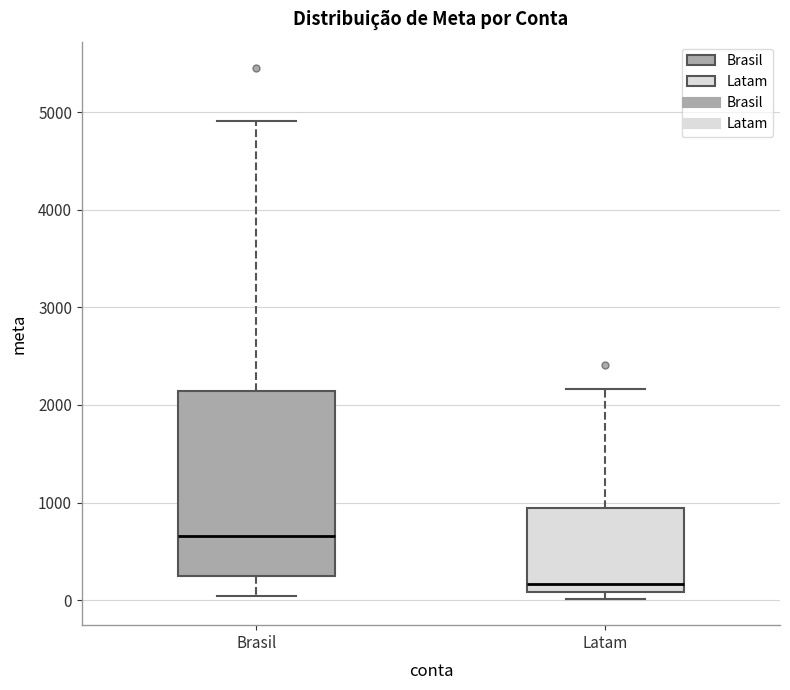

Where is the upper edge of the box for Brasil on the y-axis? The values are not printed on the chart, so give them approximately, as read against the axis.

2100